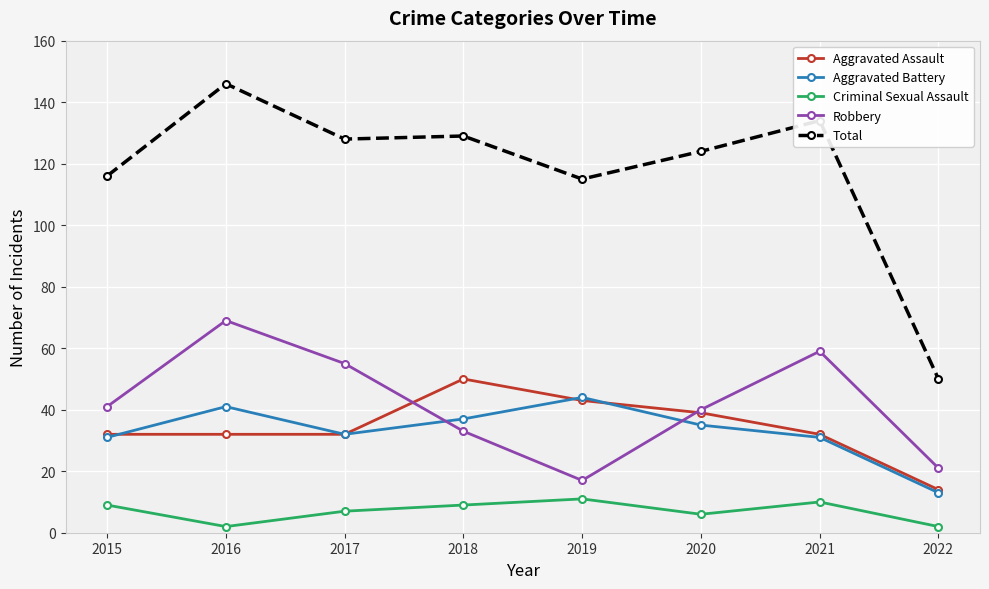

Between 2020 and 2021, which series saw the biggest shift?

Robbery